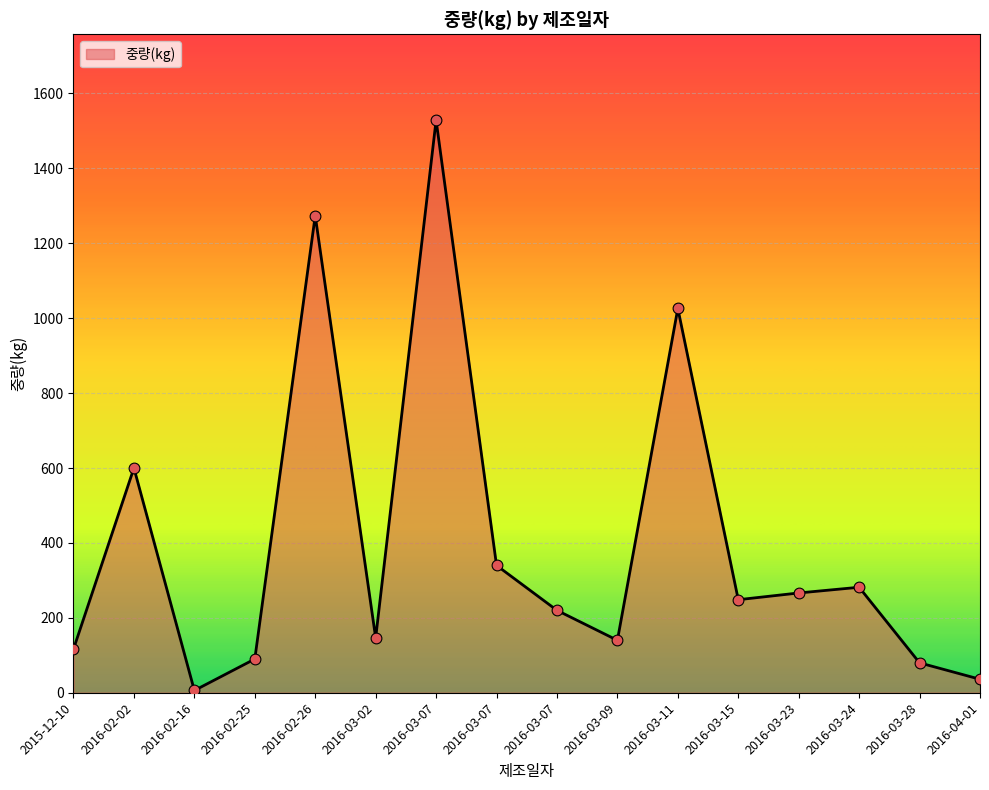

What is the change in value from 2015-12-10 to 2016-02-26?

+1157.2